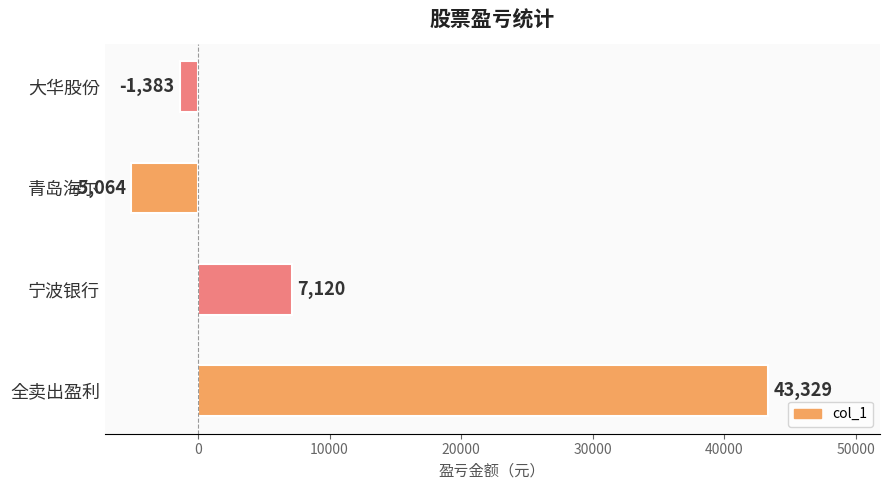

How many values are below 7120?

2